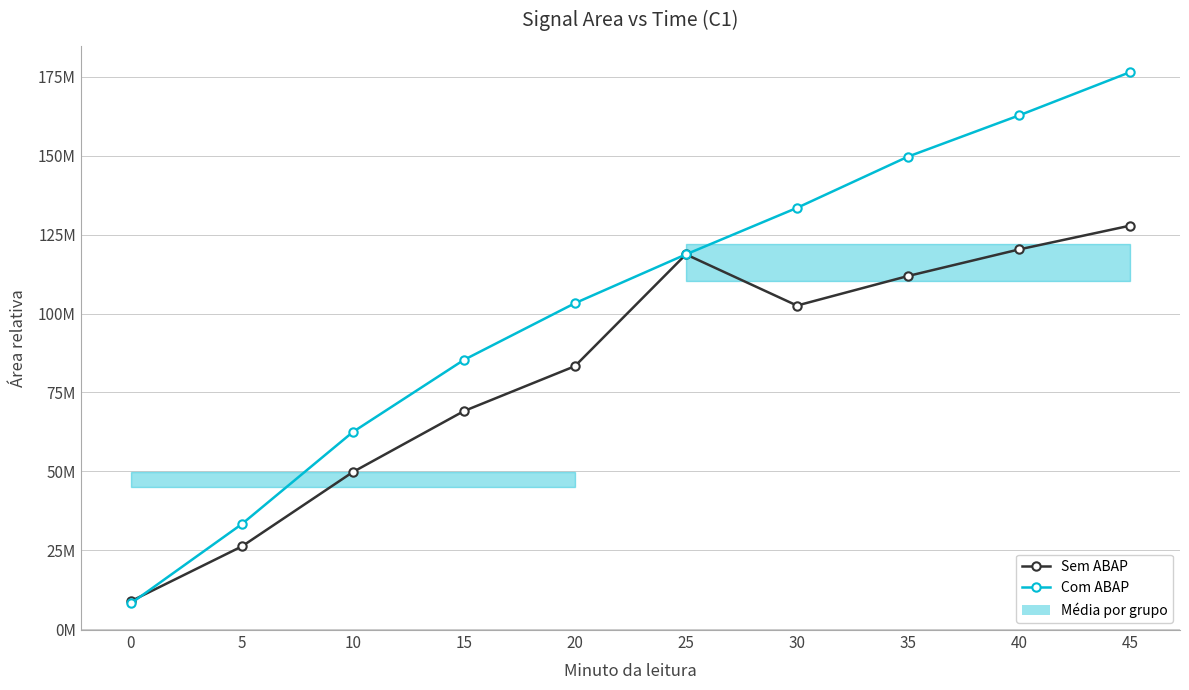

What are all the series names shown in the legend?

Sem ABAP, Com ABAP